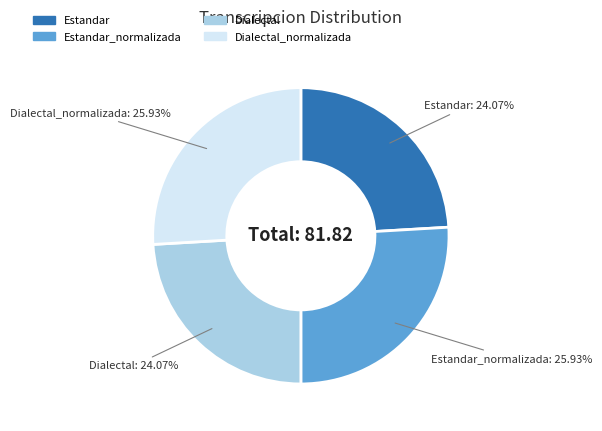

Does any single category account for the majority?

No